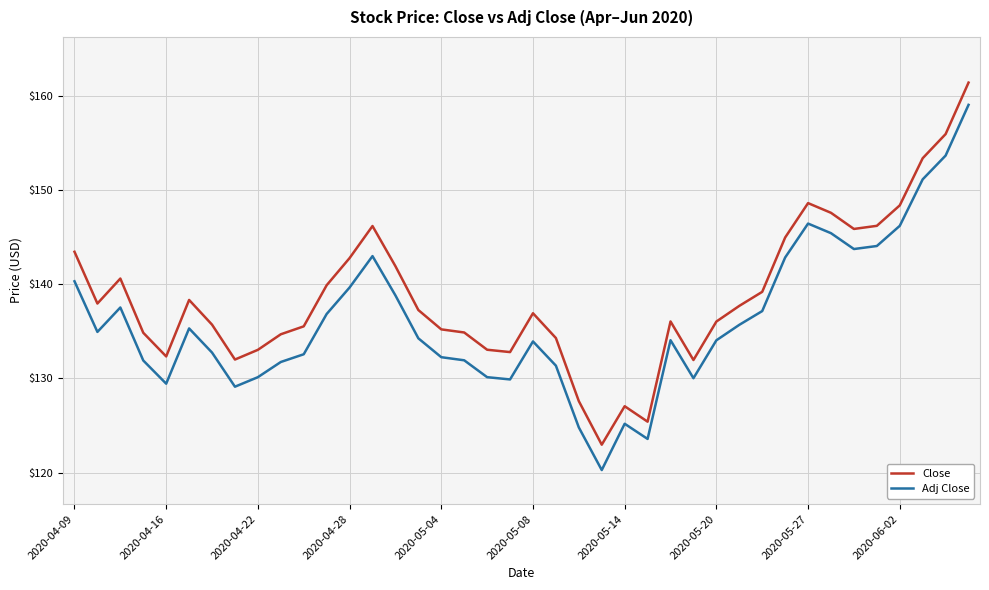

Which series has the widest spread of values?

Adj Close